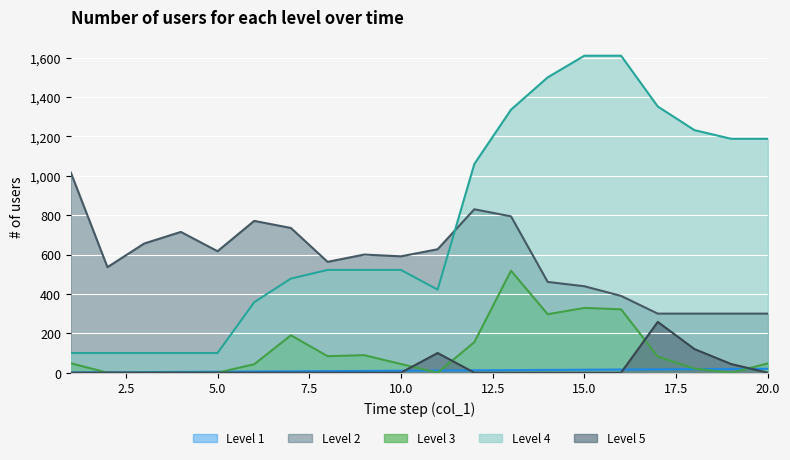

Which series has the widest spread of values?

Level 4